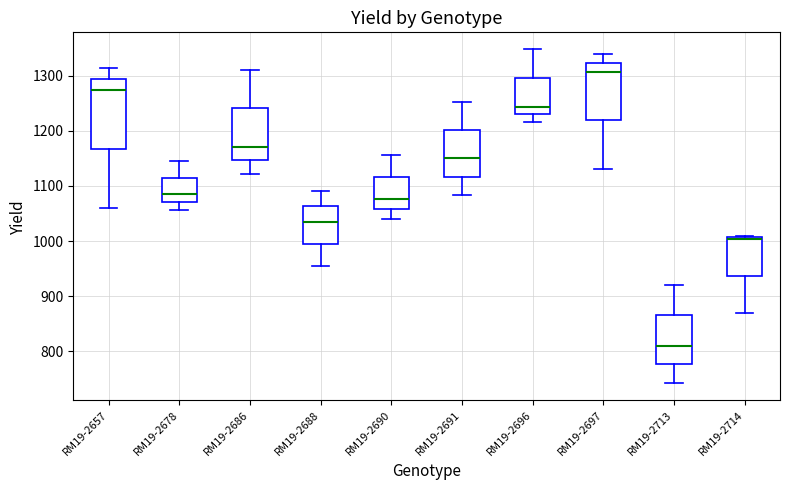

Reading left to right, read every box against the y-axis: the position of its median line, the range the box covers, and the ends of its whiskers. The values are not printed on the chart, so give them approximately, as read against the axis.

RM19-2657: median 1270, box 1170 to 1290, whiskers 1060 to 1310
RM19-2678: median 1080, box 1070 to 1110, whiskers 1060 to 1140
RM19-2686: median 1170, box 1150 to 1240, whiskers 1120 to 1310
RM19-2688: median 1040, box 990 to 1060, whiskers 950 to 1090
RM19-2690: median 1080, box 1060 to 1120, whiskers 1040 to 1160
RM19-2691: median 1150, box 1120 to 1200, whiskers 1080 to 1250
RM19-2696: median 1240, box 1230 to 1300, whiskers 1220 to 1350
RM19-2697: median 1310, box 1220 to 1320, whiskers 1130 to 1340
RM19-2713: median 810, box 780 to 870, whiskers 740 to 920
RM19-2714: median 1000, box 940 to 1010, whiskers 870 to 1010 (just above the box's upper edge)